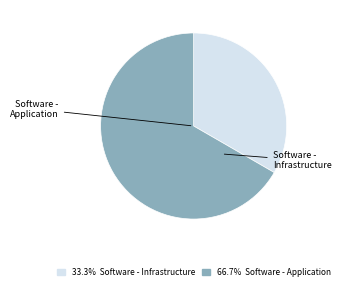

Which category has the smallest portion of the pie?

Software - Infrastructure